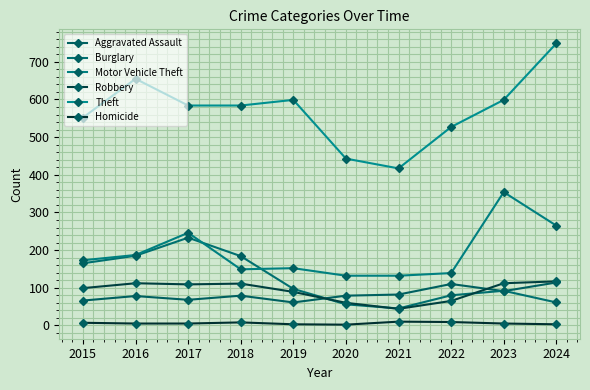

Reading right to left, what are all the values shown in this chart?

Aggravated Assault: 2024=114	2023=91	2022=110	2021=82	2020=79	2019=61	2018=79	2017=68	2016=78	2015=66
Burglary: 2024=61	2023=92	2022=80	2021=45	2020=56	2019=97	2018=184	2017=233	2016=185	2015=165
Motor Vehicle Theft: 2024=265	2023=354	2022=139	2021=132	2020=132	2019=152	2018=149	2017=246	2016=187	2015=173
Robbery: 2024=117	2023=112	2022=65	2021=44	2020=60	2019=89	2018=111	2017=109	2016=112	2015=99
Theft: 2024=749	2023=599	2022=527	2021=417	2020=443	2019=599	2018=584	2017=584	2016=655	2015=552
Homicide: 2024=3	2023=5	2022=9	2021=10	2020=2	2019=3	2018=8	2017=5	2016=5	2015=7